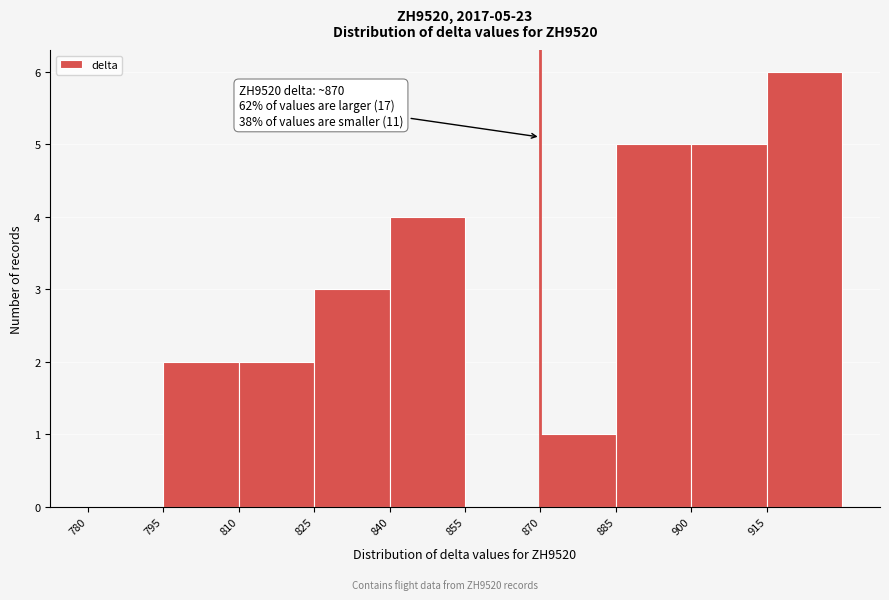

Over which range of the x-axis is the bar tallest?

915 to 930